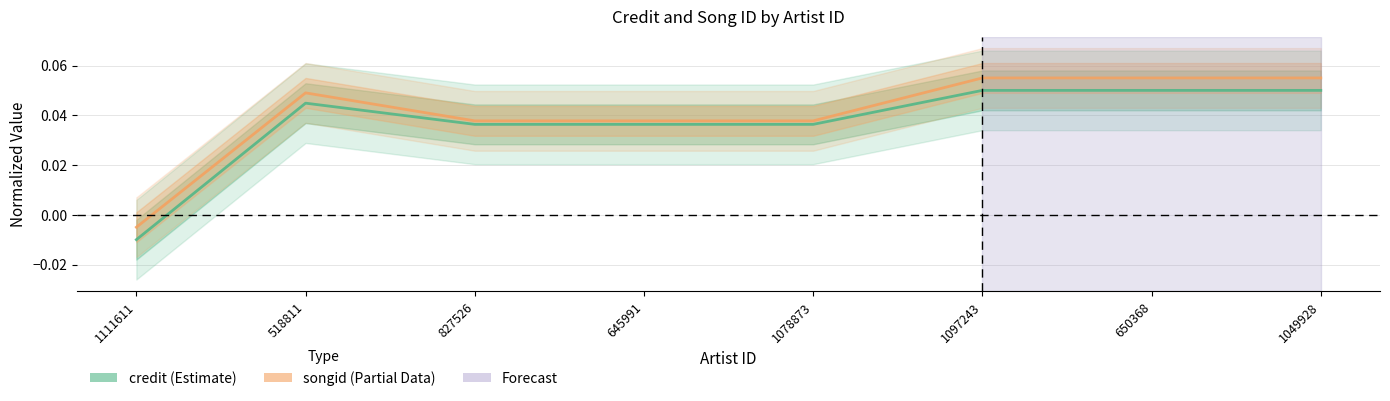

What is the label of the 4th point from the left?

645991